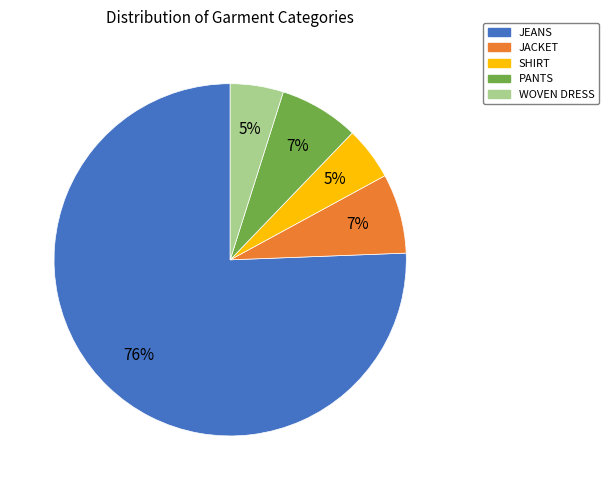

To the nearest percent, what is the average slice percentage?

20%